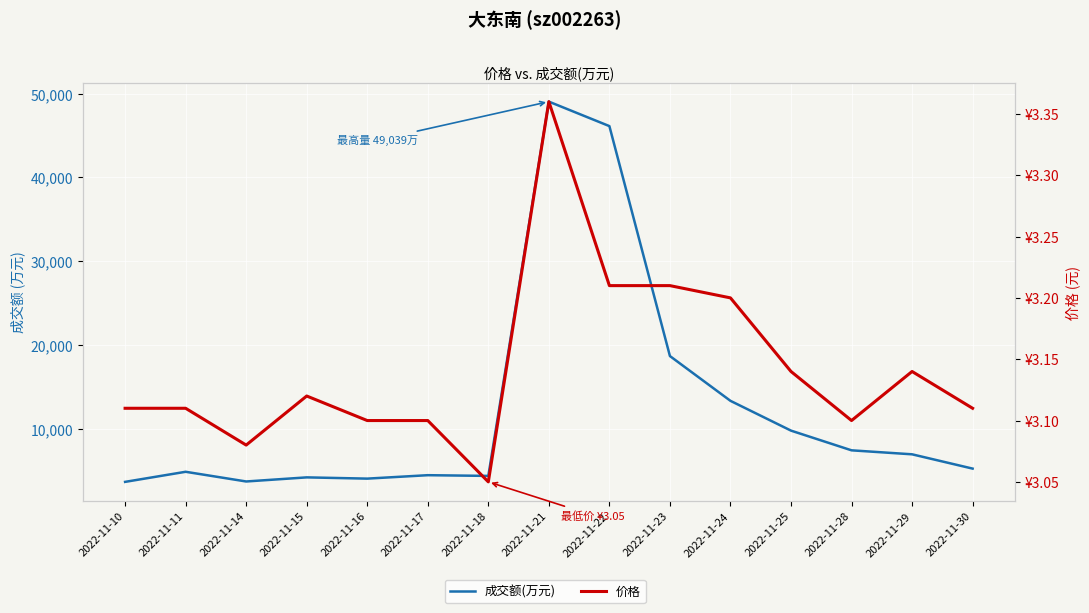

At how many categories does at least one series exceed 47558?

1